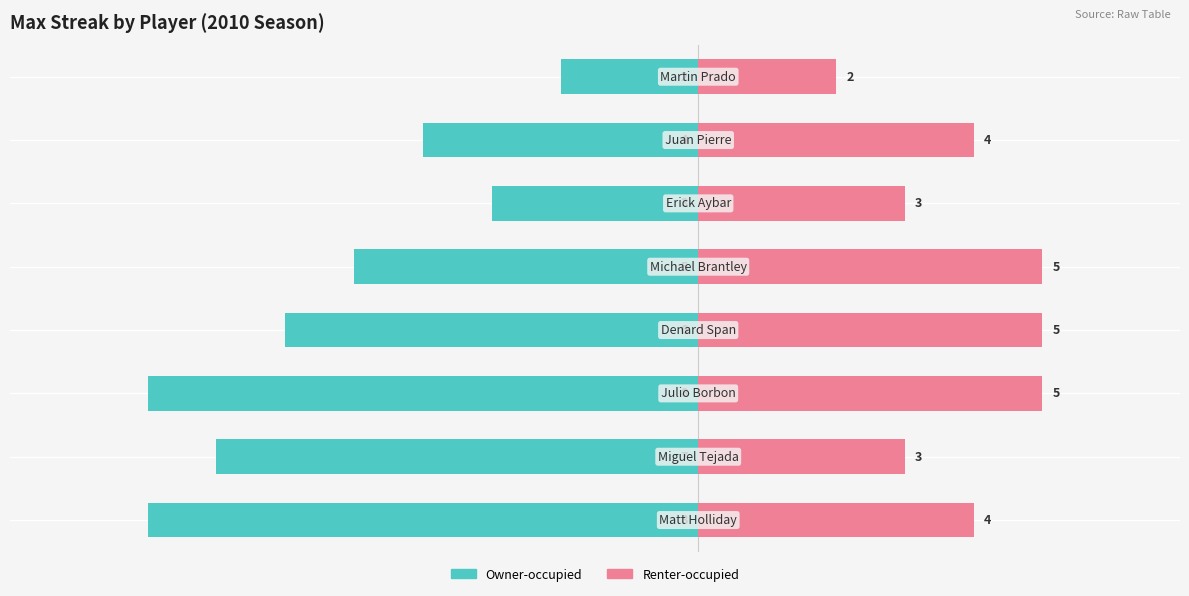

At how many categories does at least one series exceed 0?

8